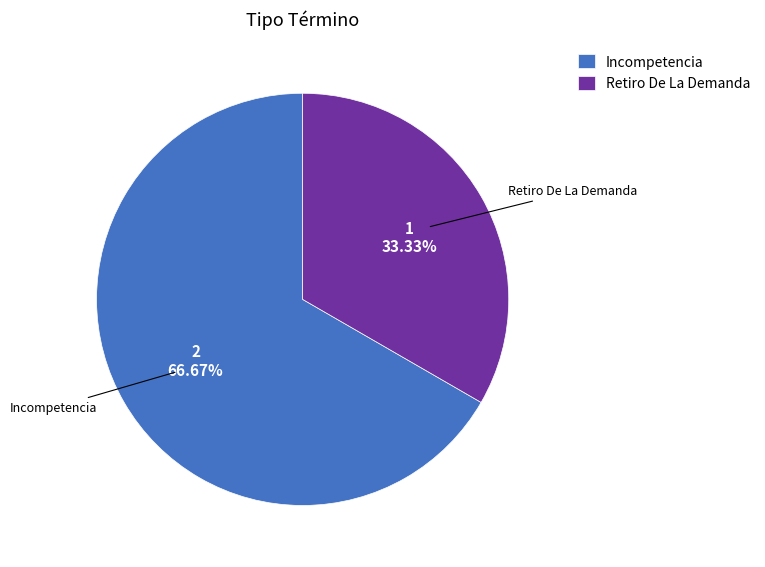

What is the largest slice in the pie chart?

Incompetencia